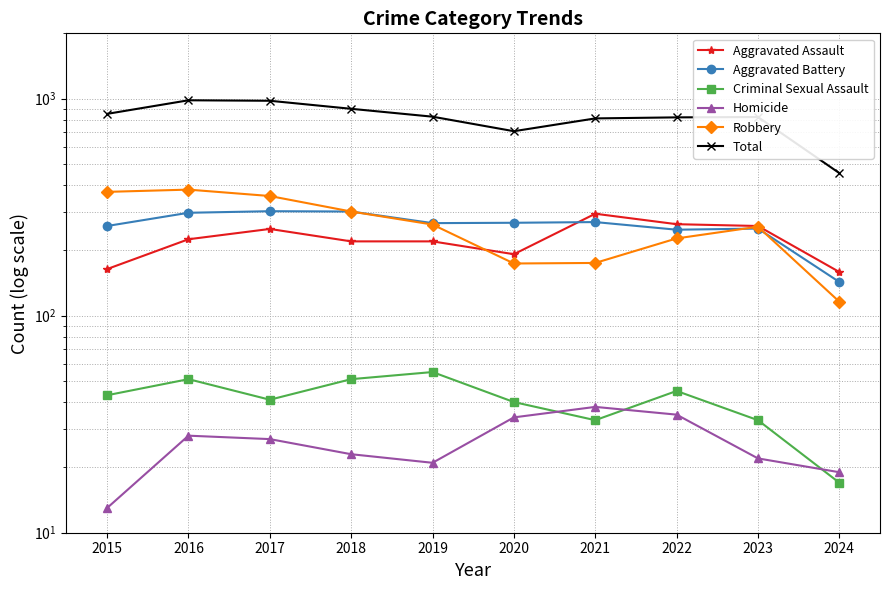

Is it true that Homicide equals 8 at 2019?

False